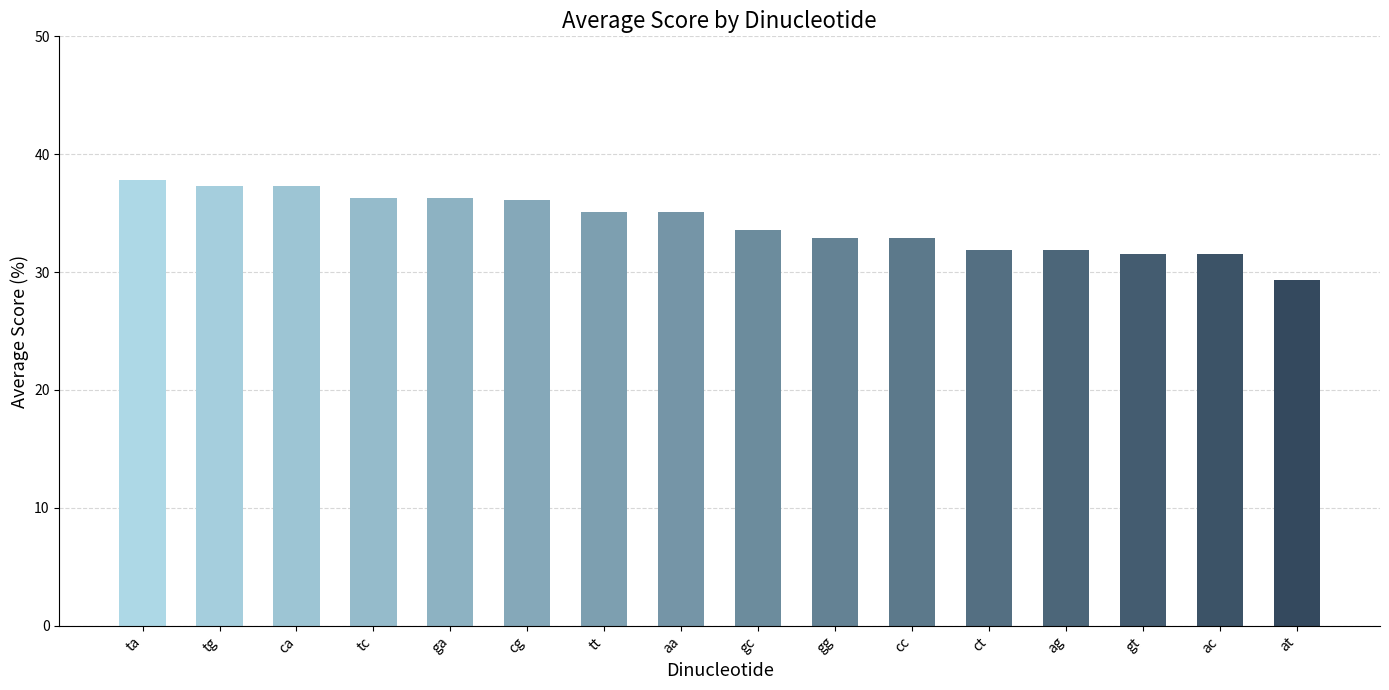

The value at ct is 54.7. True or false?

False